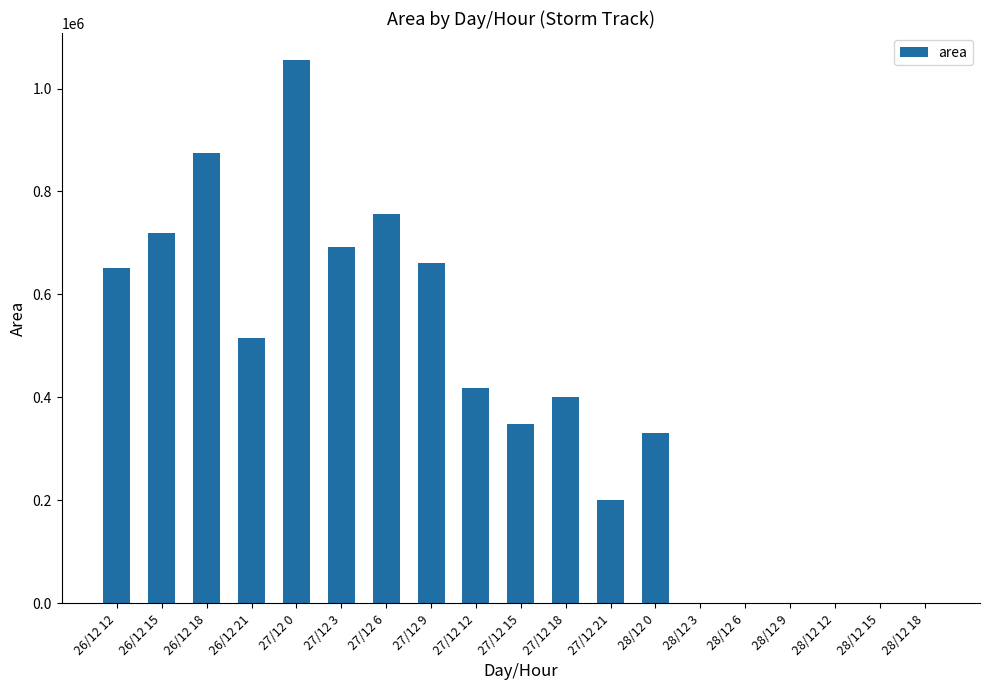

Between 27/12 12 and 27/12 15, which is larger?

27/12 12